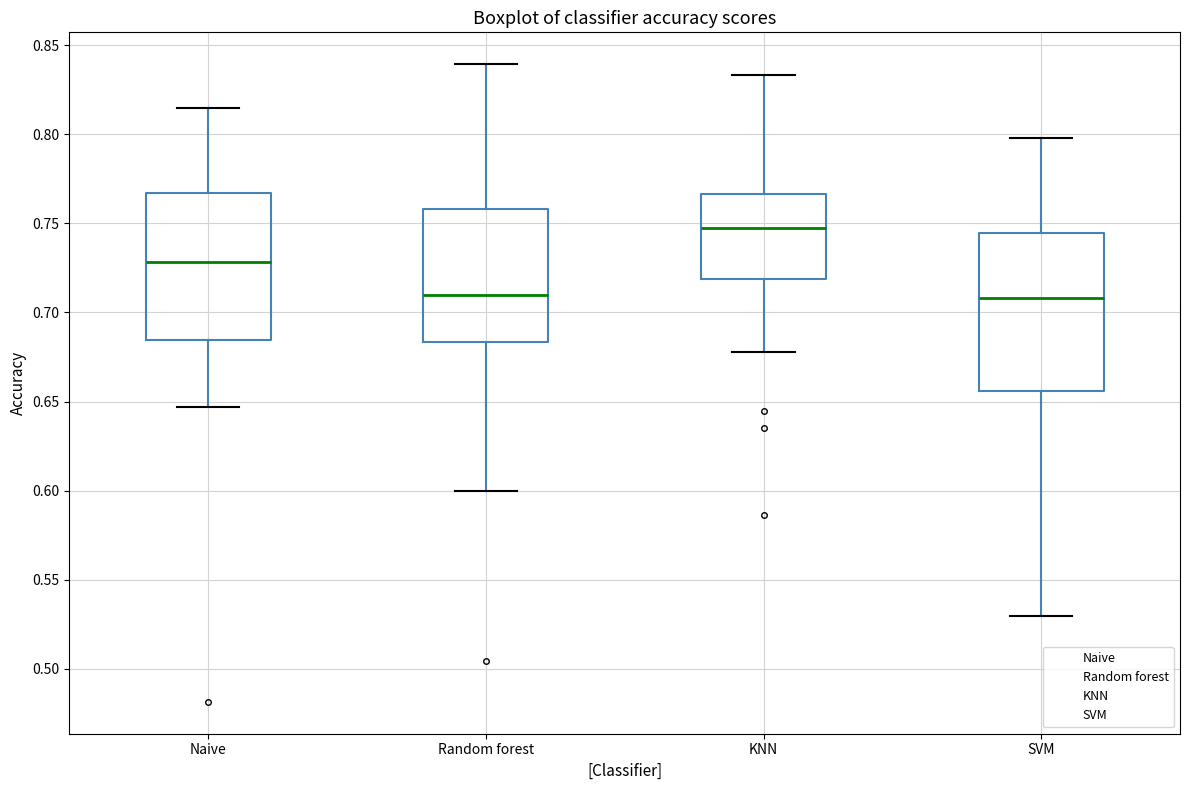

Which box has the highest median line?

KNN